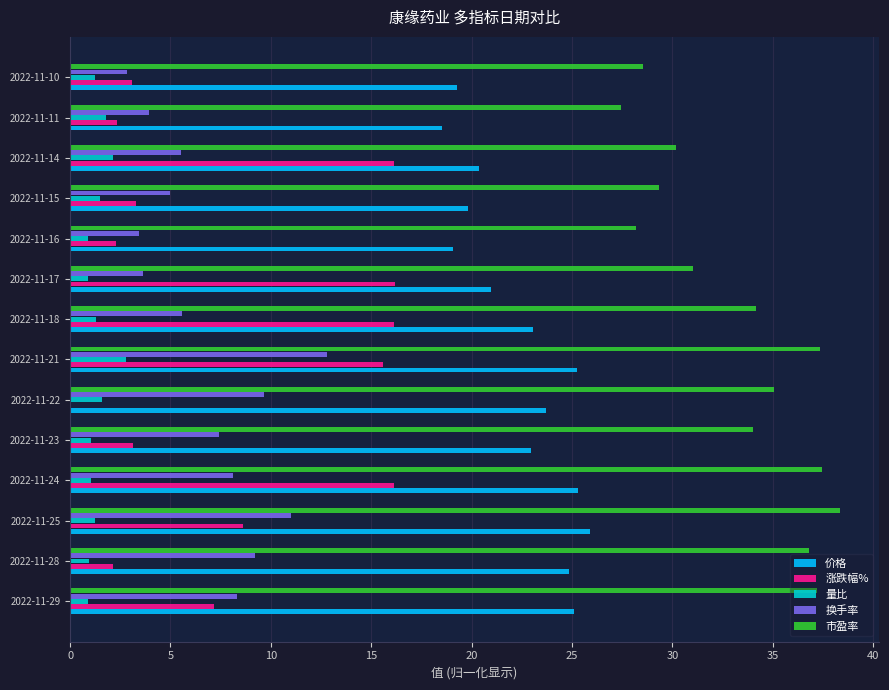

The 市盈率 series shows 8.5 at 2022-11-11. True or false?

False